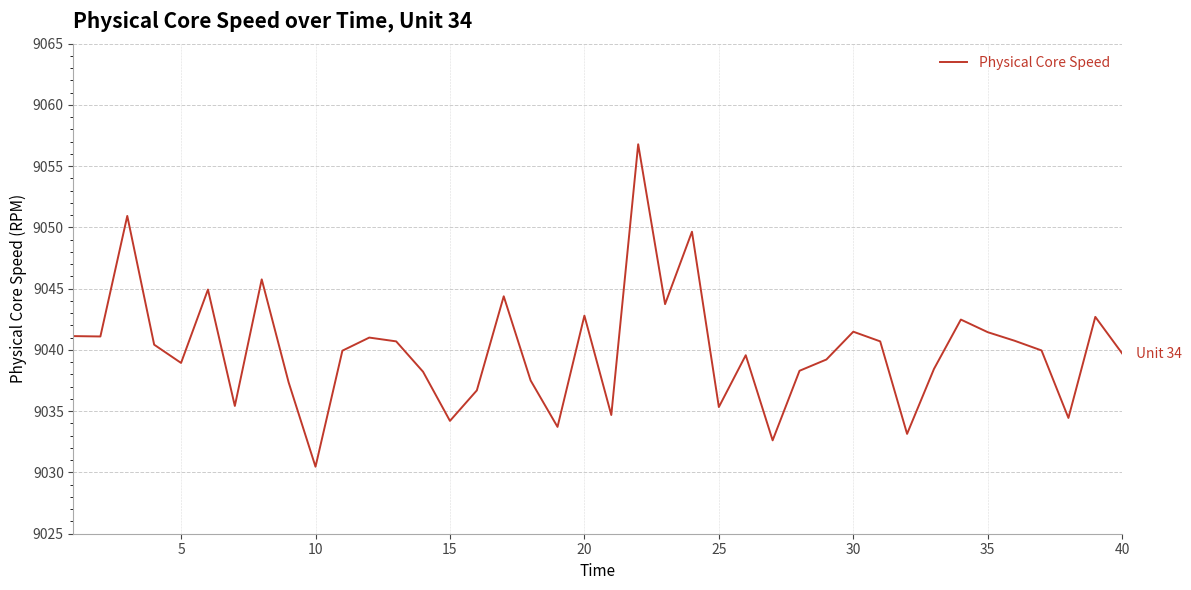

Does the chart have visible grid lines?

Yes